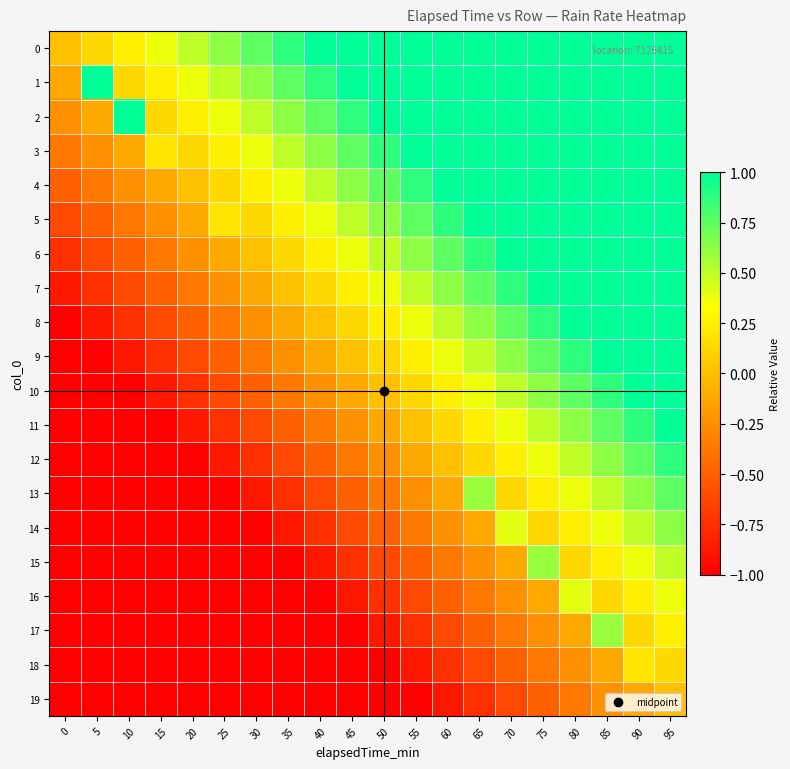

List the series in order of their peak value, lowest first.

19, 18, 16, 15, 17, 14, 13, 12, 0, 1, 2, 3, 4, 5, 6, 7, 8, 9, 10, 11